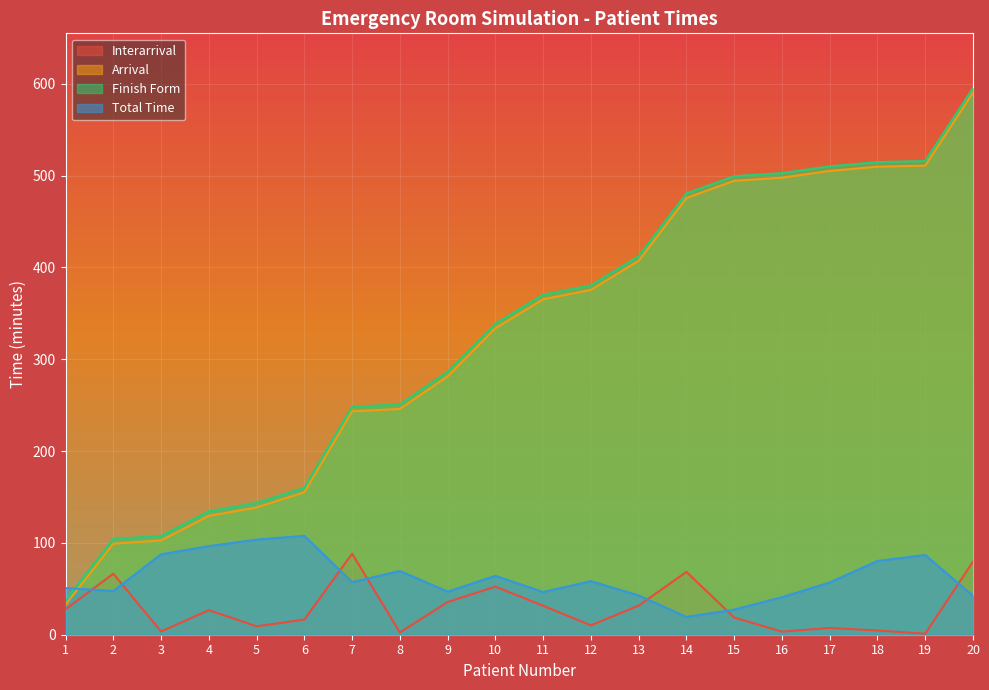

List the labels in order of Interarrival value, largest first.

7, 20, 14, 2, 10, 9, 13, 11, 1, 4, 15, 6, 12, 5, 17, 18, 3, 16, 8, 19